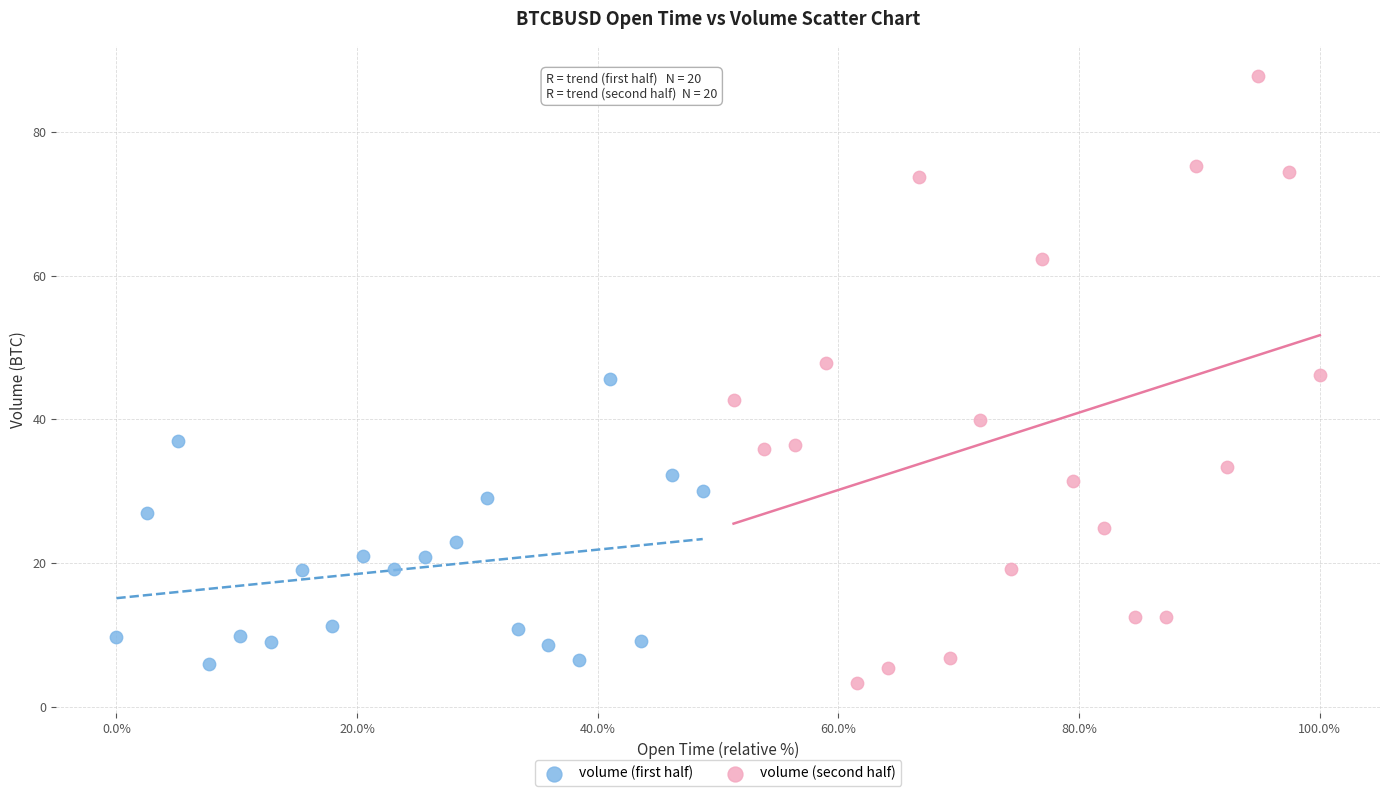

Which series reaches the maximum Y coordinate?

volume (second half)